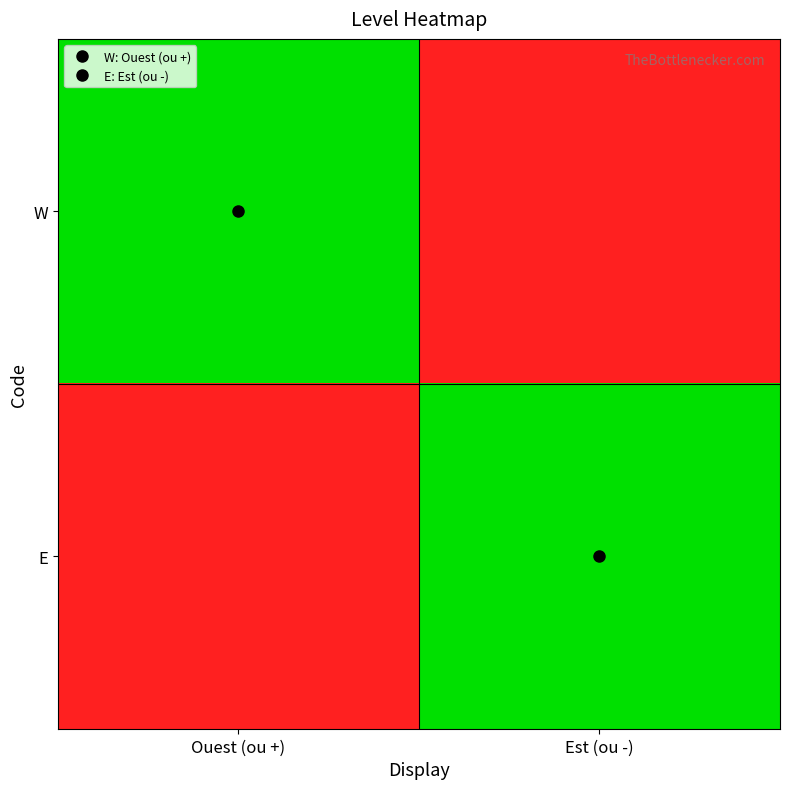

What is the total value across all series at Est (ou -)?

1